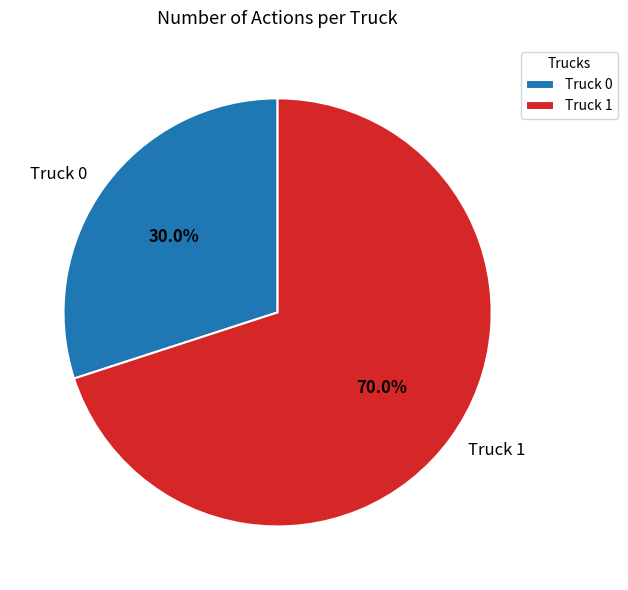

To the nearest percent, what portion does Truck 1 represent?

70%